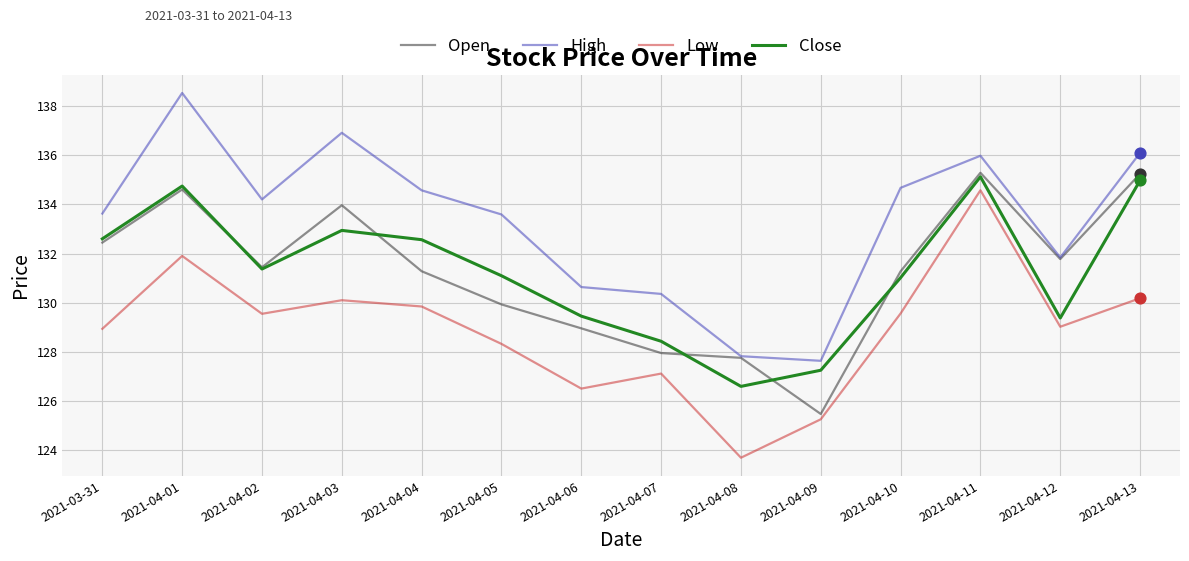

At how many categories does at least one series exceed 125?

14